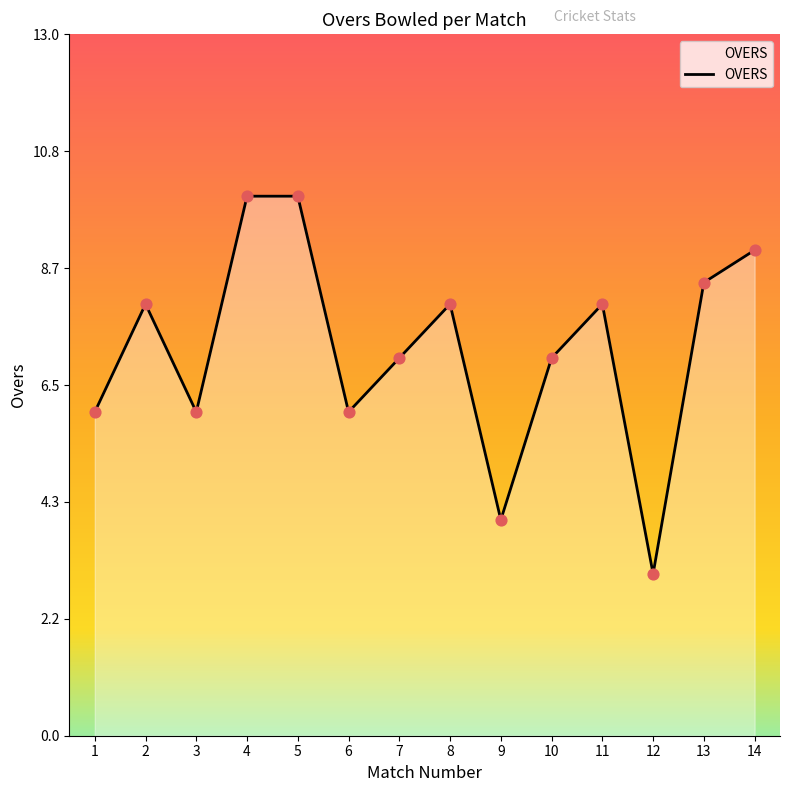

Approximately how many times larger is the value at 6 compared to 7?

0.9